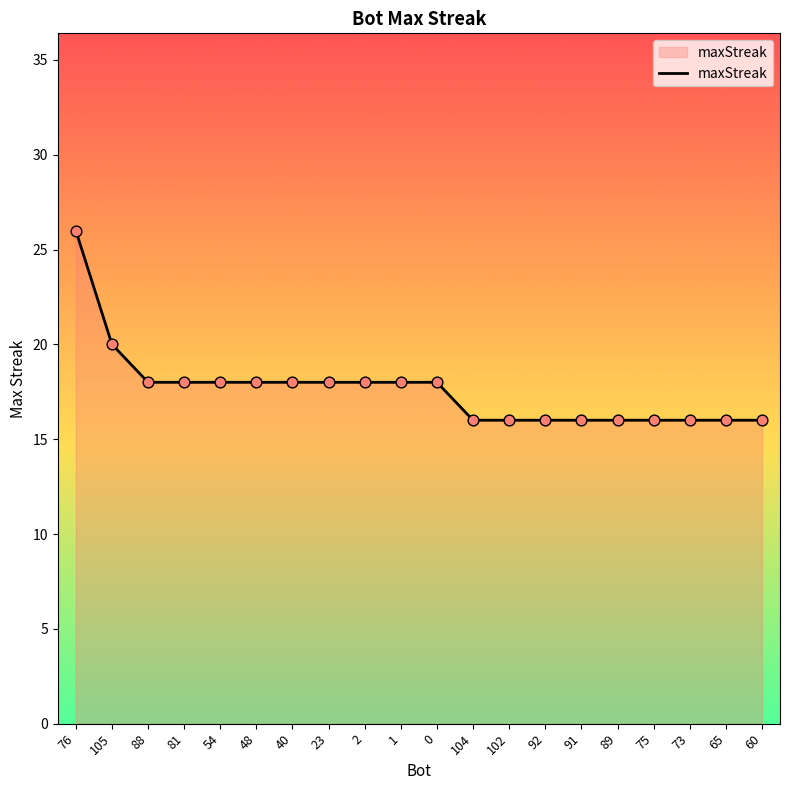

What is the change in value from 88 to 104?

-2